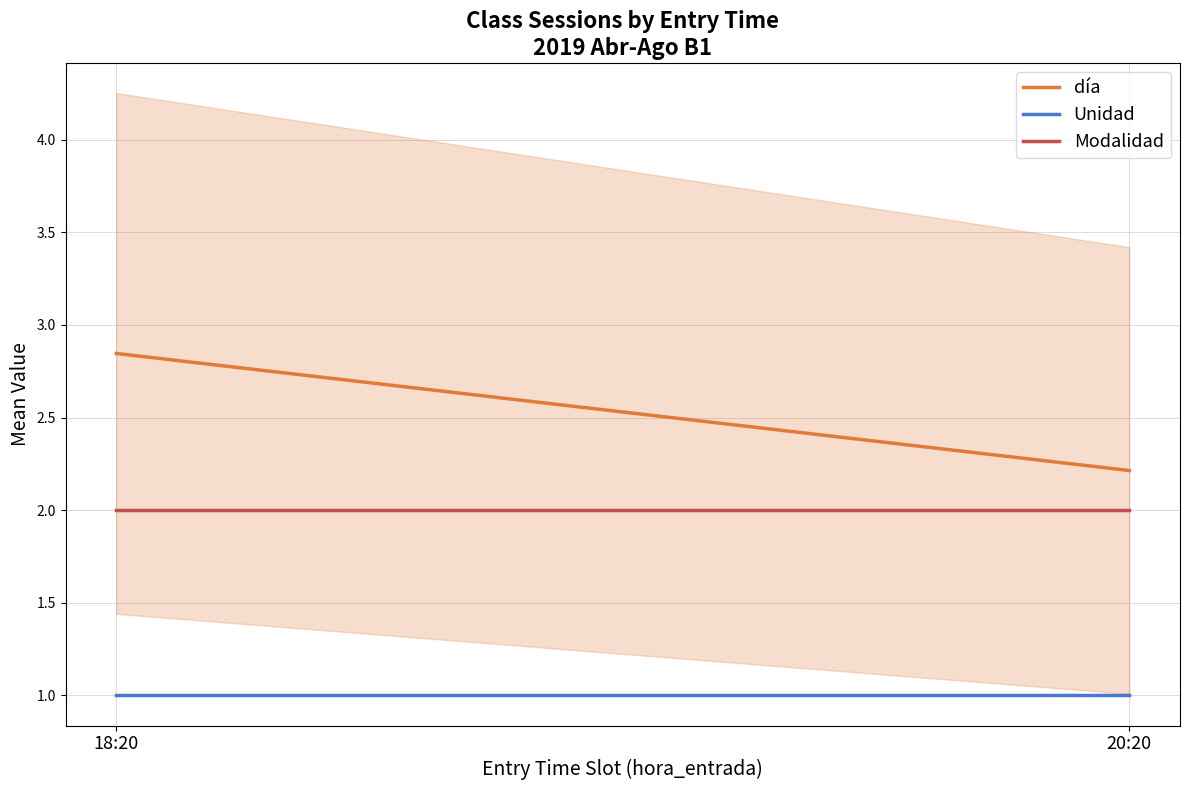

What is the value of the Unidad point at the 1st from the left?

1.0